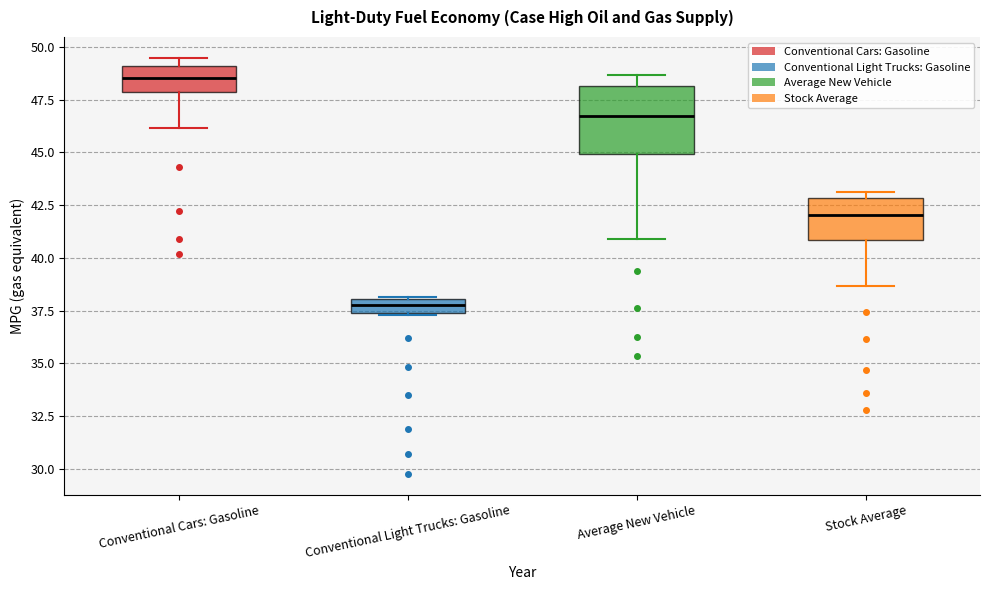

Which box's median line is the lowest?

Conventional Light Trucks: Gasoline